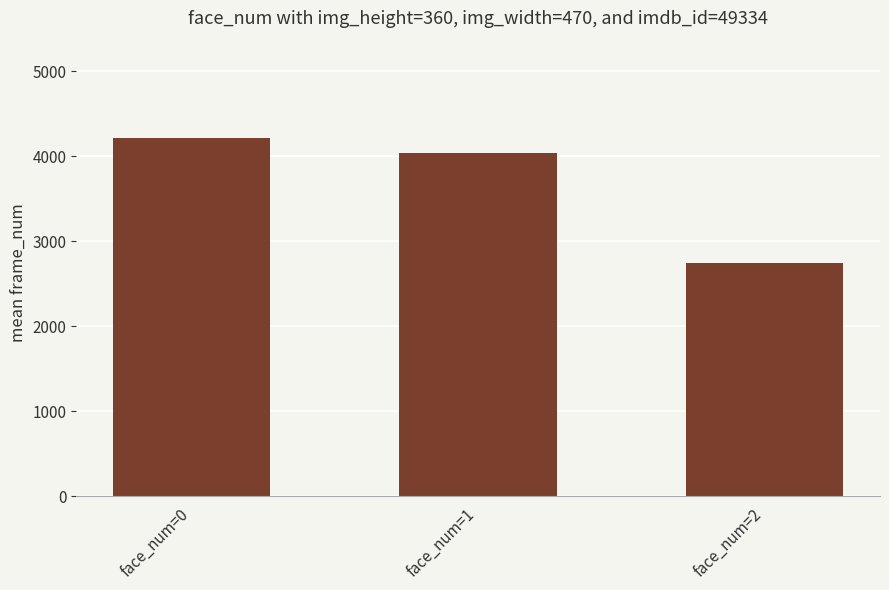

At which label is the value closest to 3477?

face_num=1